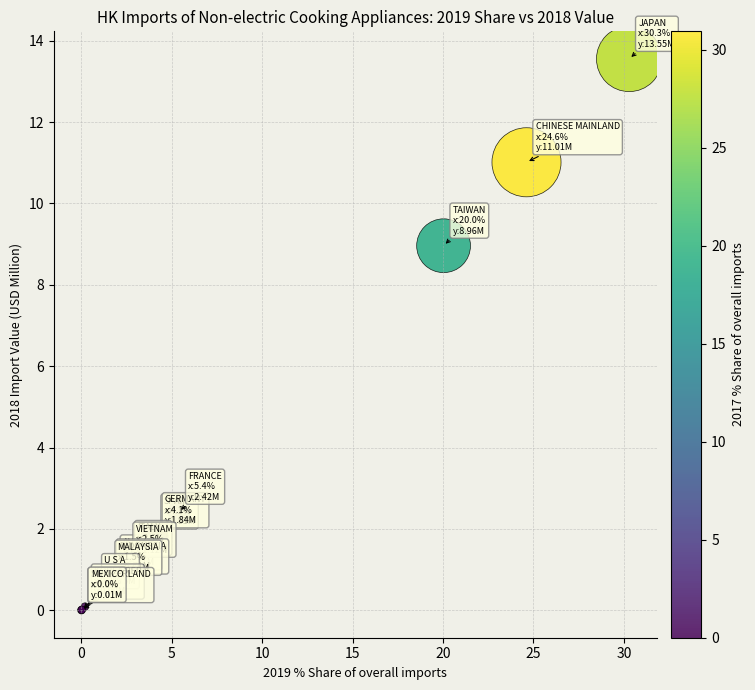

What Y value in the scatter plot is closest to 6?

9.0